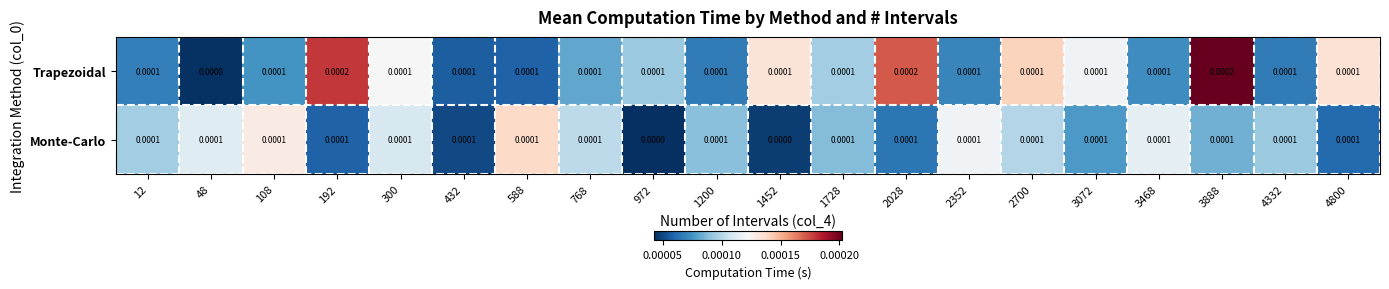

At 1452, list the series in order from largest to smallest.

Trapezoidal, Monte-Carlo